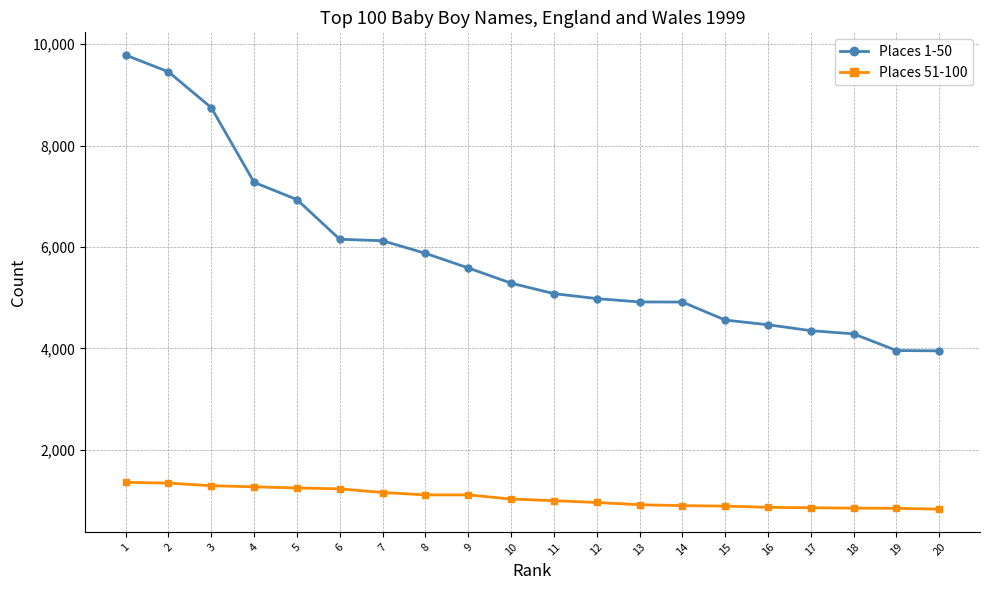

What is the spread (max minus min) of values at 17?

3493